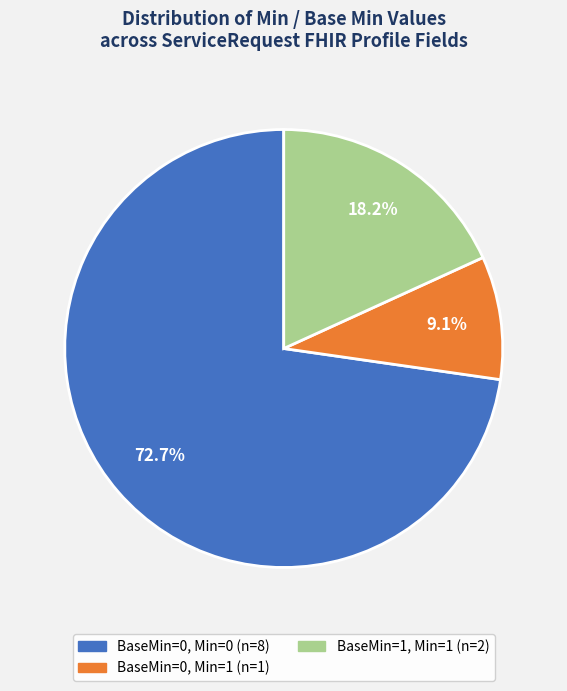

To the nearest percent, what is the average slice percentage?

33%